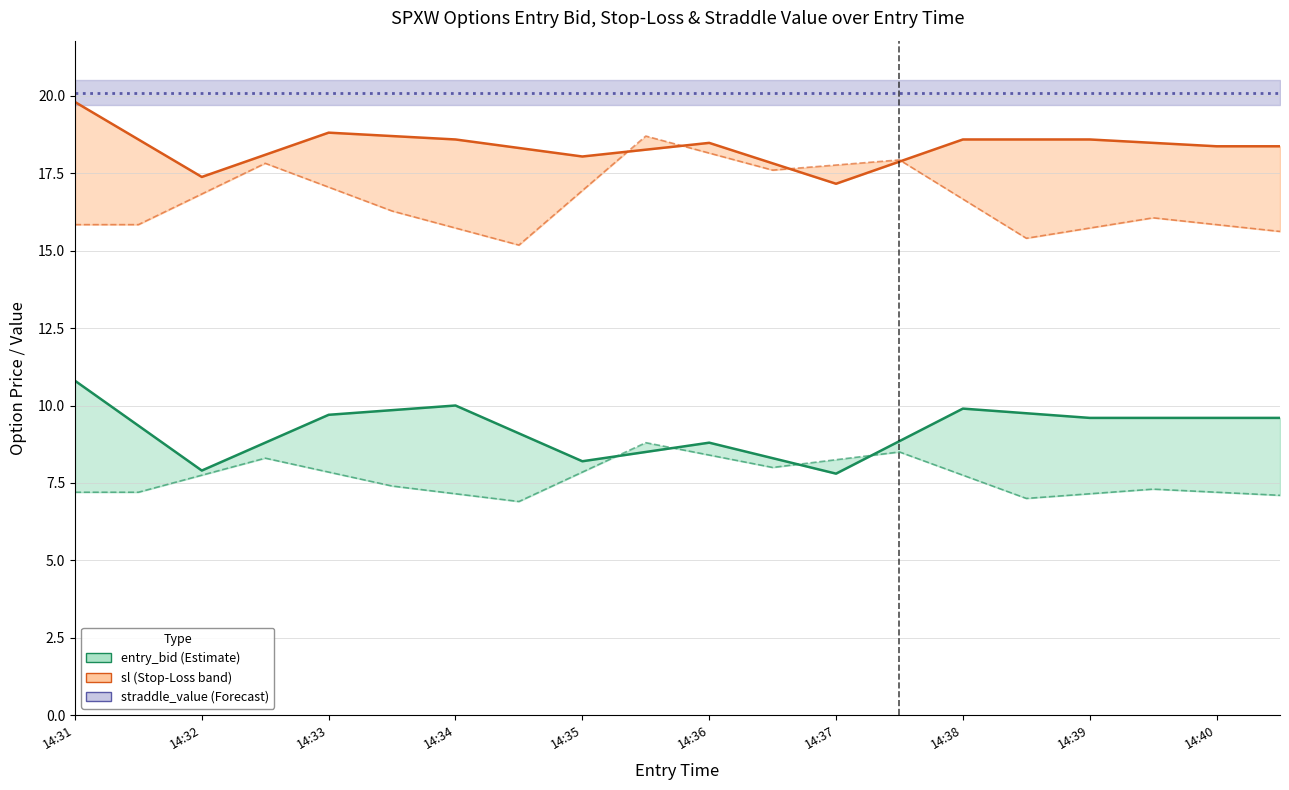

Read the straddle_value (mean) value at 17.

20.1